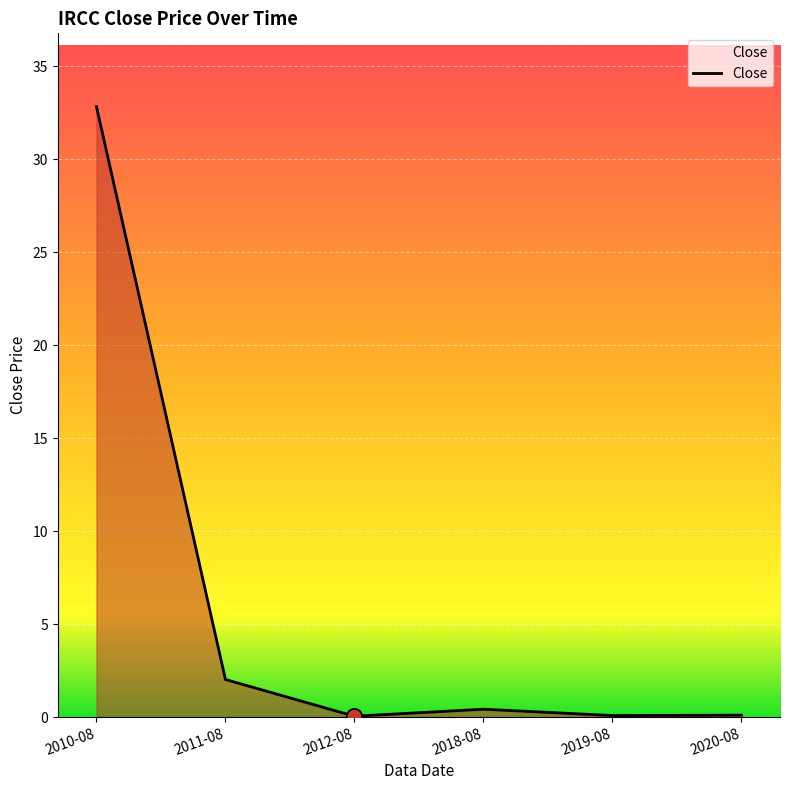

Which has a higher value, 2012-08 or 2018-08?

2018-08